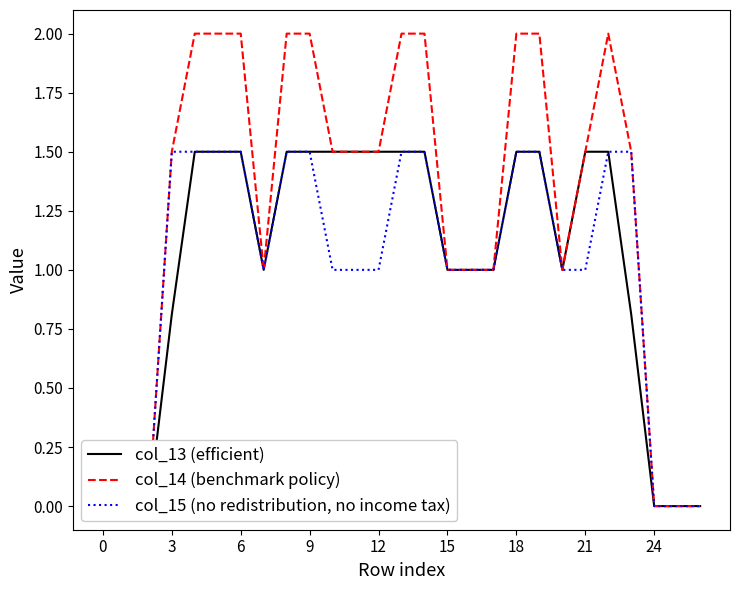

True or false: col_15 (no redistribution, no income tax) and col_14 (benchmark policy) cross at least once.

False